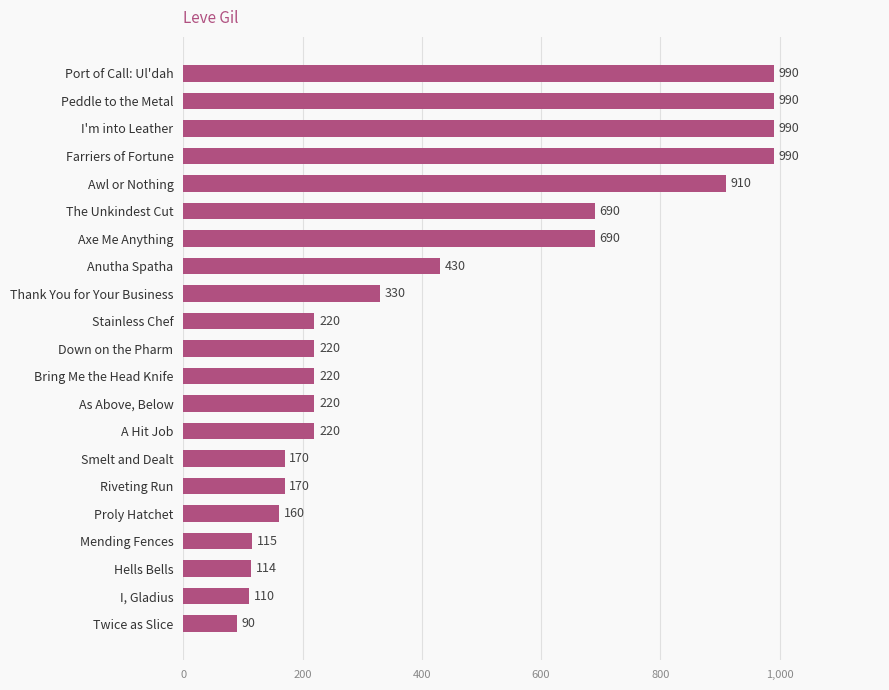

Approximately how many times larger is the value at Stainless Chef compared to Hells Bells?

1.9